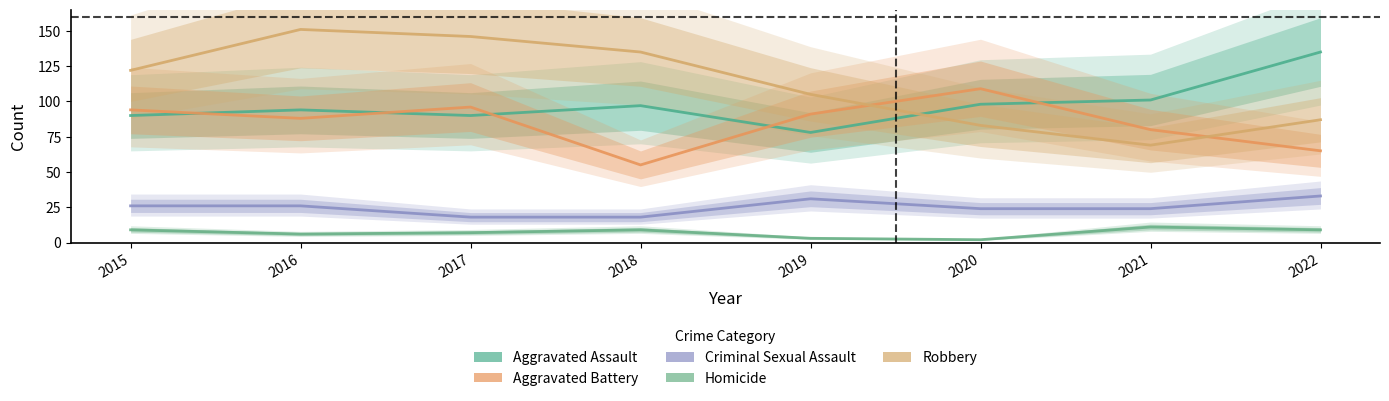

At which label does Aggravated Assault reach its peak?

2022